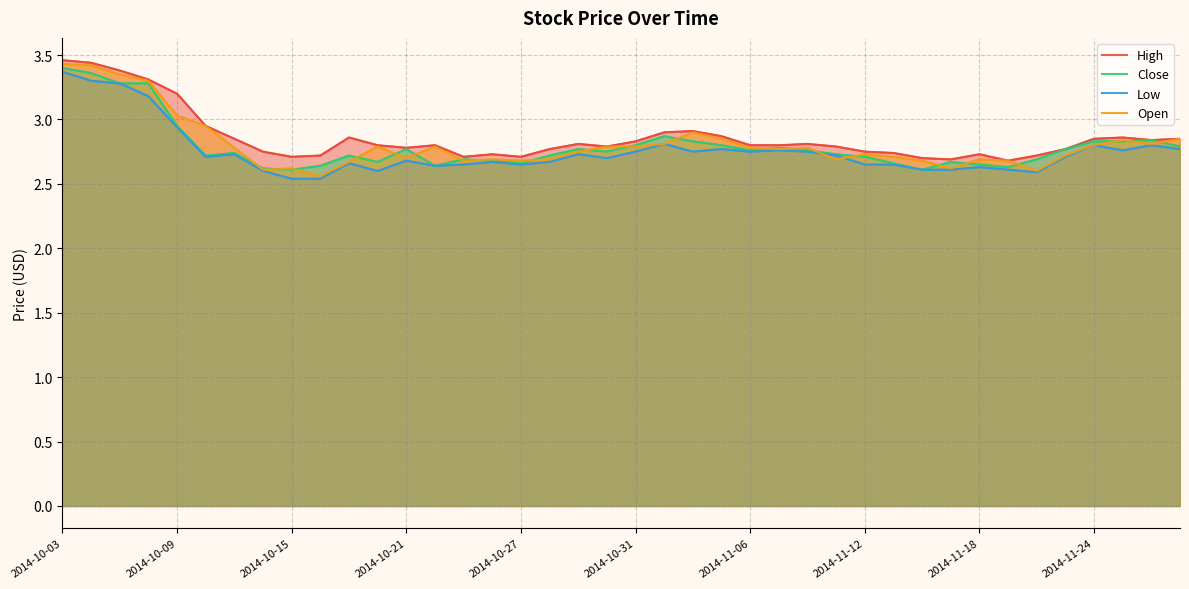

Is it true that High equals 1.5 at 39?

False